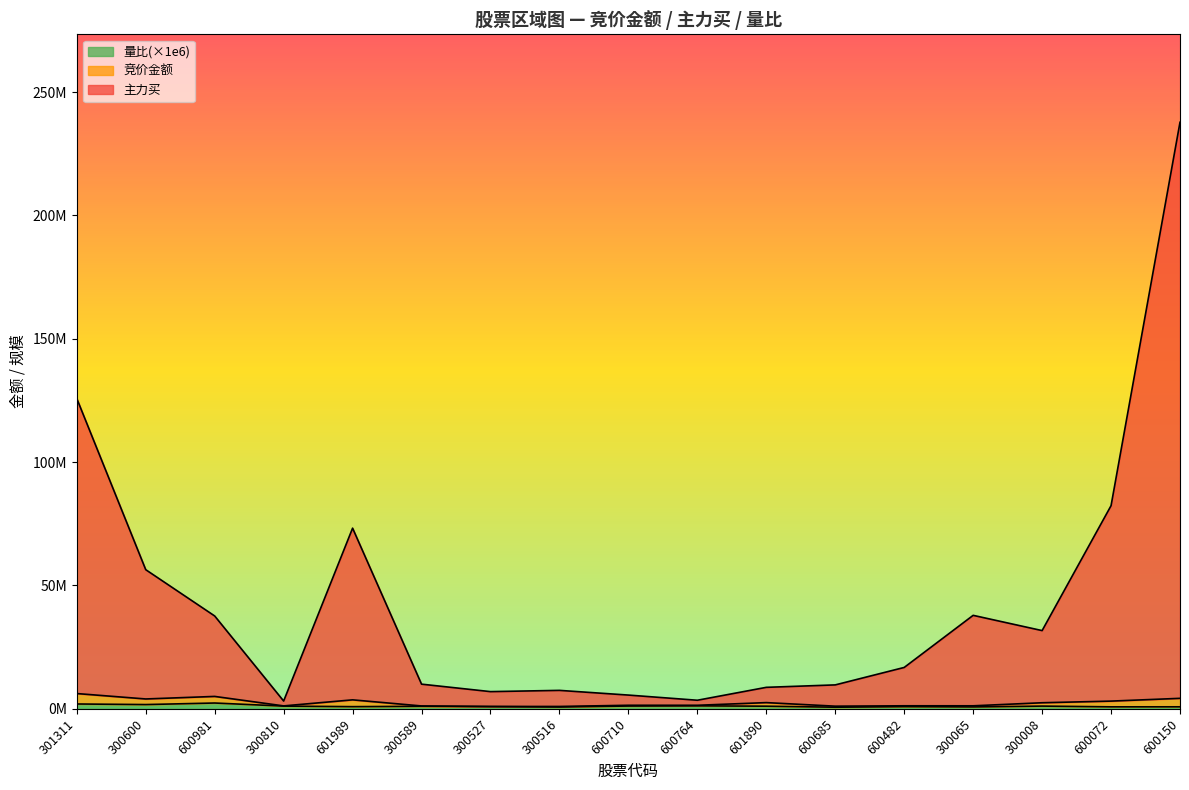

How many data points does each series have?

17